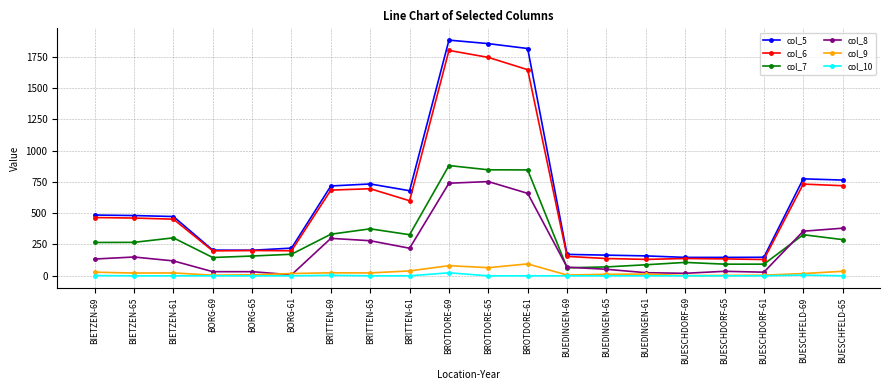

Count the number of categories in the chart.

20